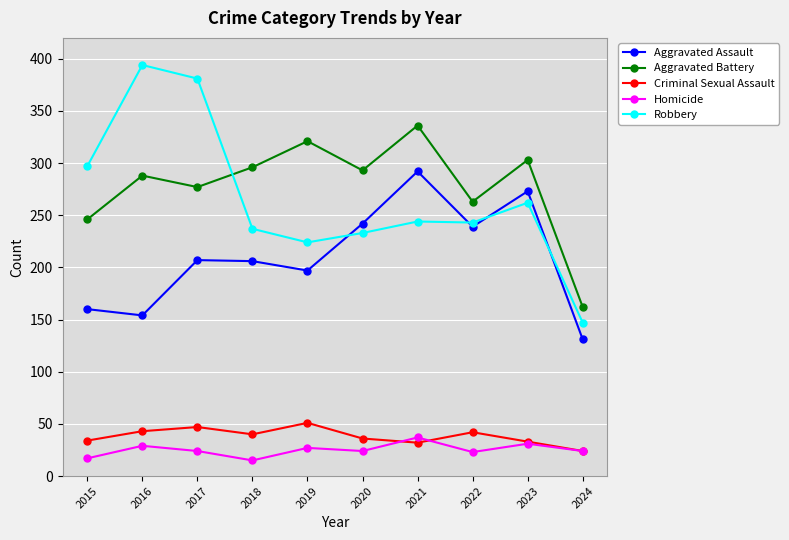

What is the maximum value for Aggravated Assault?

292